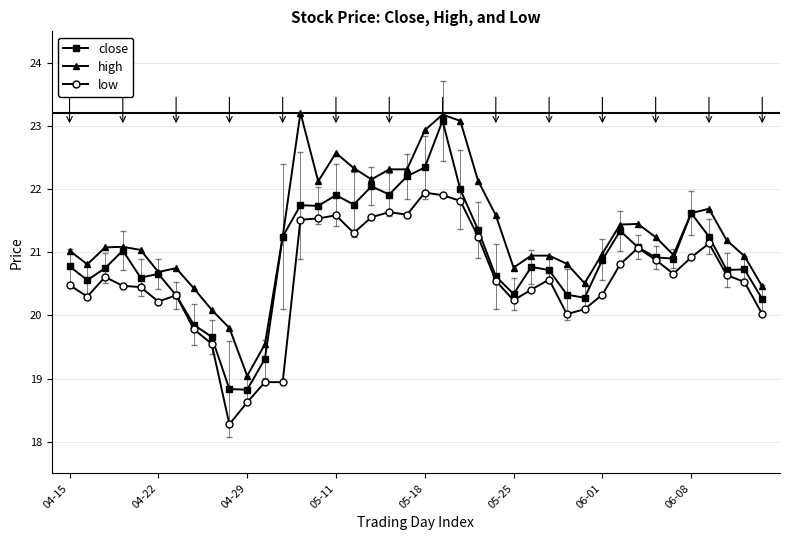

What is the value of the high point at the 7th from the left?

20.7